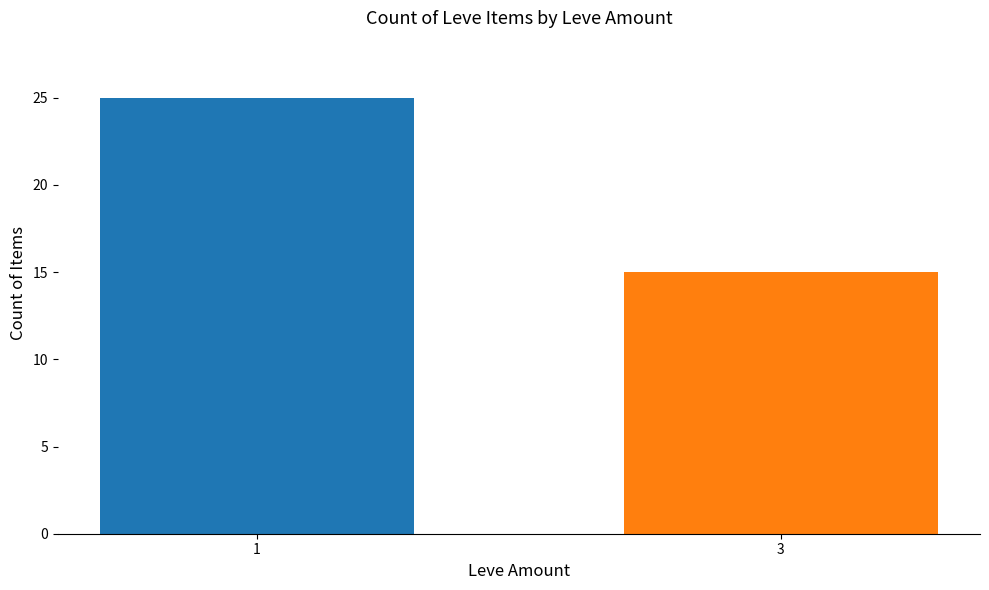

Reading left to right, what are all the values shown in this chart?

25	15